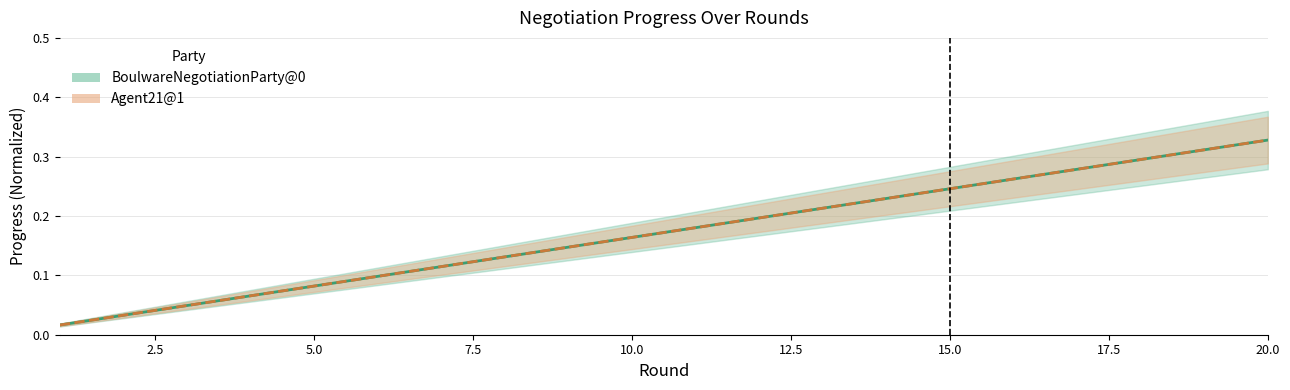

Reading left to right, extract all data points from this chart.

BoulwareNegotiationParty@0: 0.0	0.0	0.0	0.1	0.1	0.1	0.1	0.1	0.1	0.2	0.2	0.2	0.2	0.2	0.2	0.3	0.3	0.3	0.3	0.3
Agent21@1: 0.0	0.0	0.0	0.1	0.1	0.1	0.1	0.1	0.1	0.2	0.2	0.2	0.2	0.2	0.2	0.3	0.3	0.3	0.3	0.3